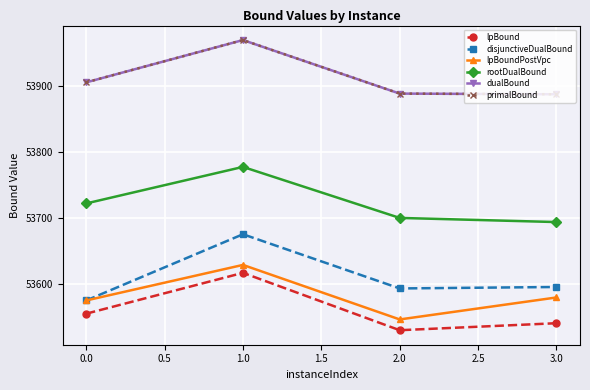

Does the chart have visible grid lines?

Yes